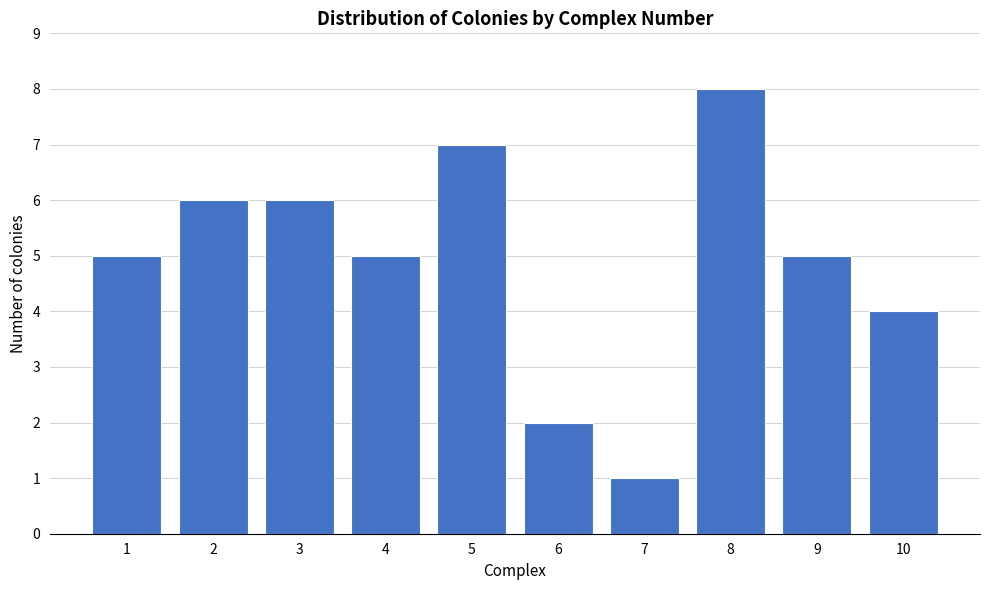

Reading left to right, transcribe all the data shown in this chart.

1=5	2=6	3=6	4=5	5=7	6=2	7=1	8=8	9=5	10=4